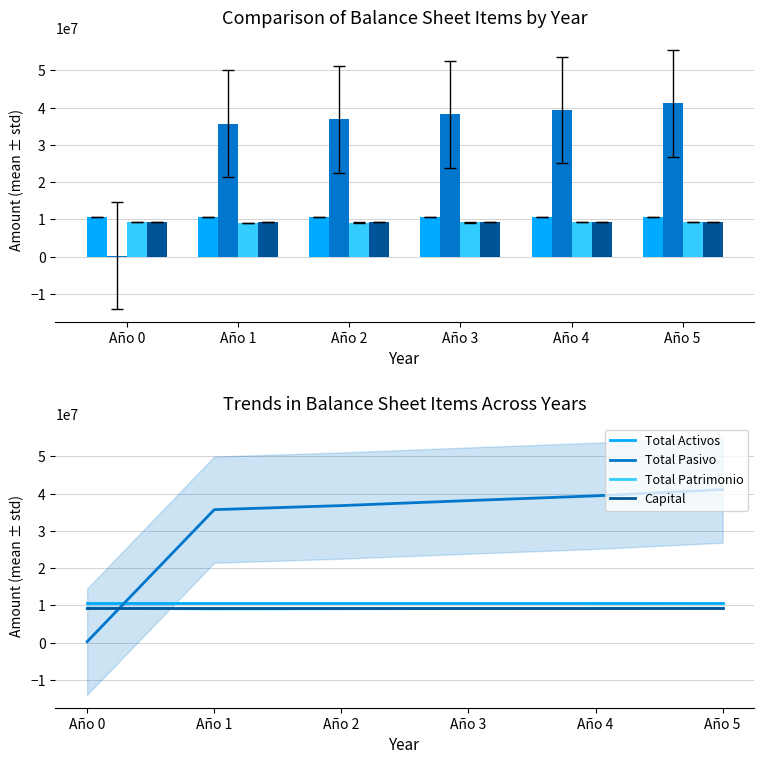

What is the smallest value displayed?

273274.6